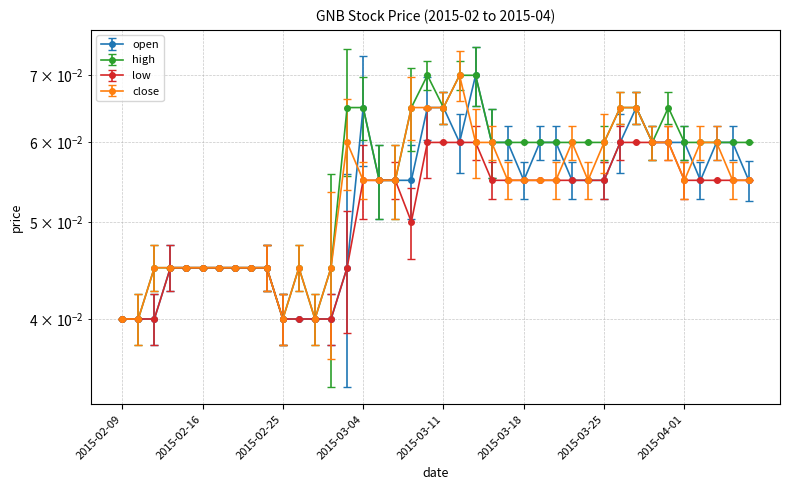

What position from the left is 2015-03-19?

27